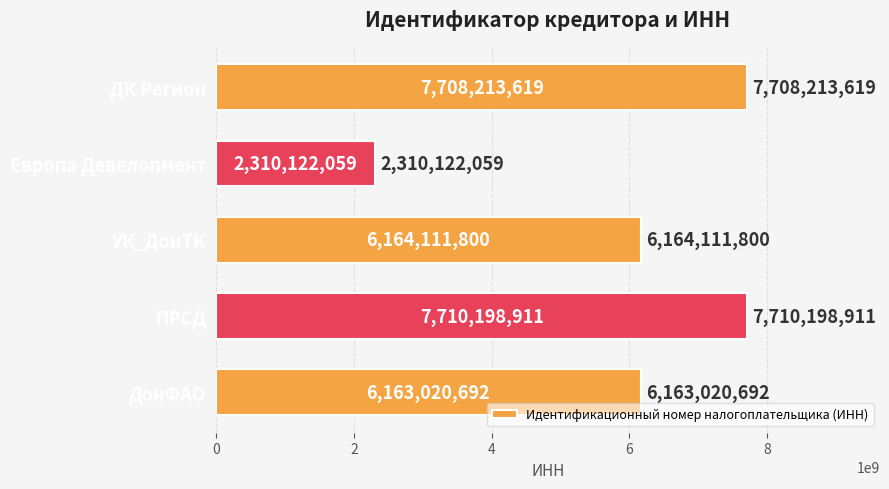

What is the sum of all values?

30055667081